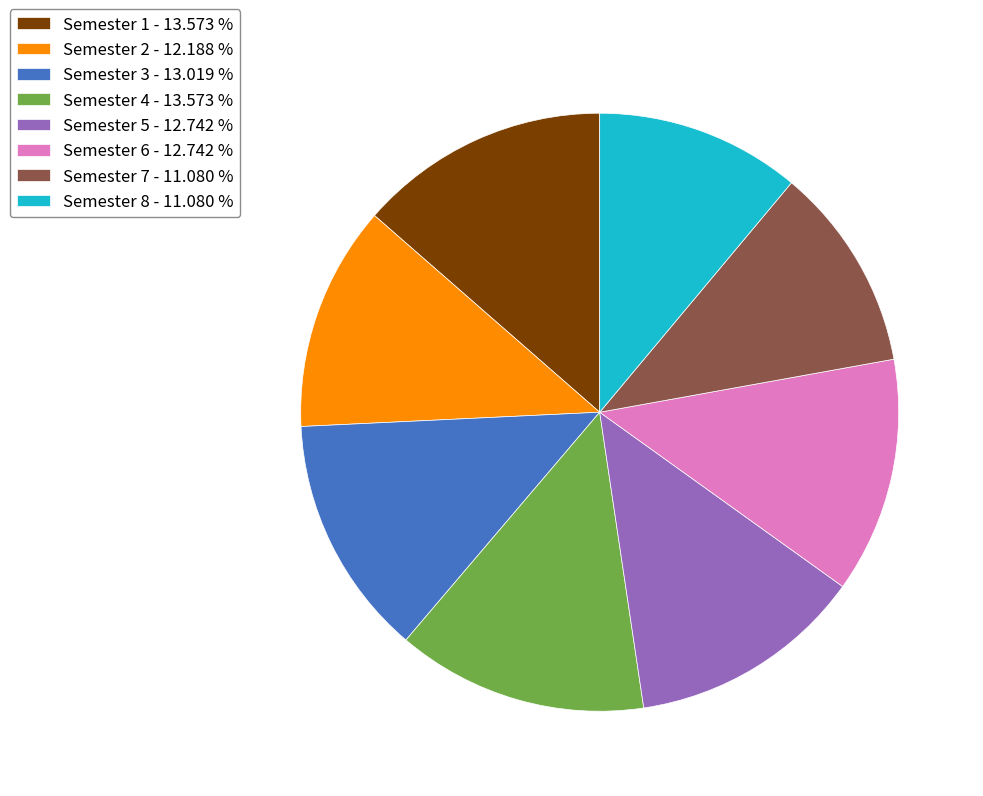

Do Semester 7 - 11.080 % and Semester 5 - 12.742 % together represent more than half of the pie?

No